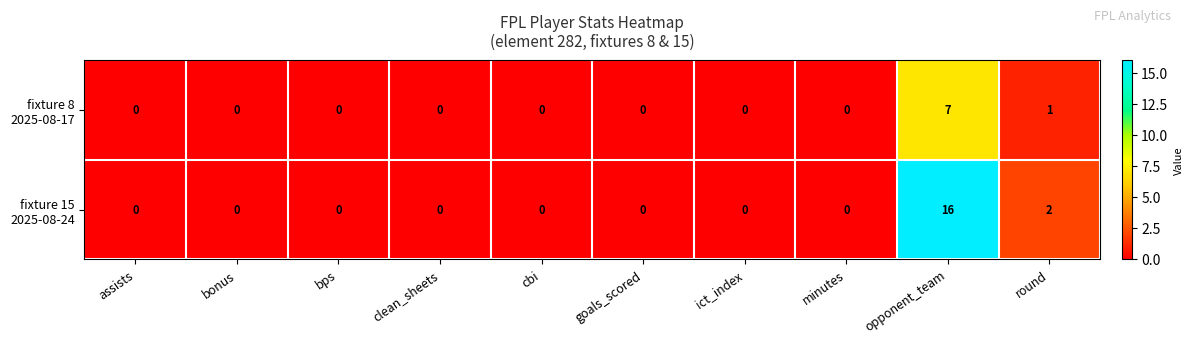

At which category is the sum across all series the highest?

opponent_team